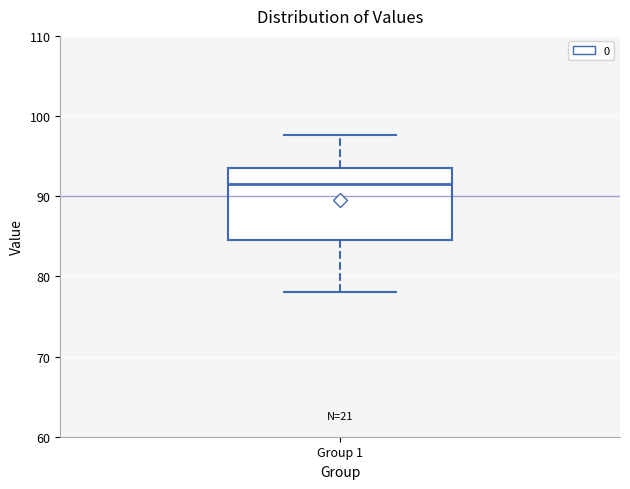

Where is the upper edge of the box for Group 1 on the y-axis? The values are not printed on the chart, so give them approximately, as read against the axis.

94